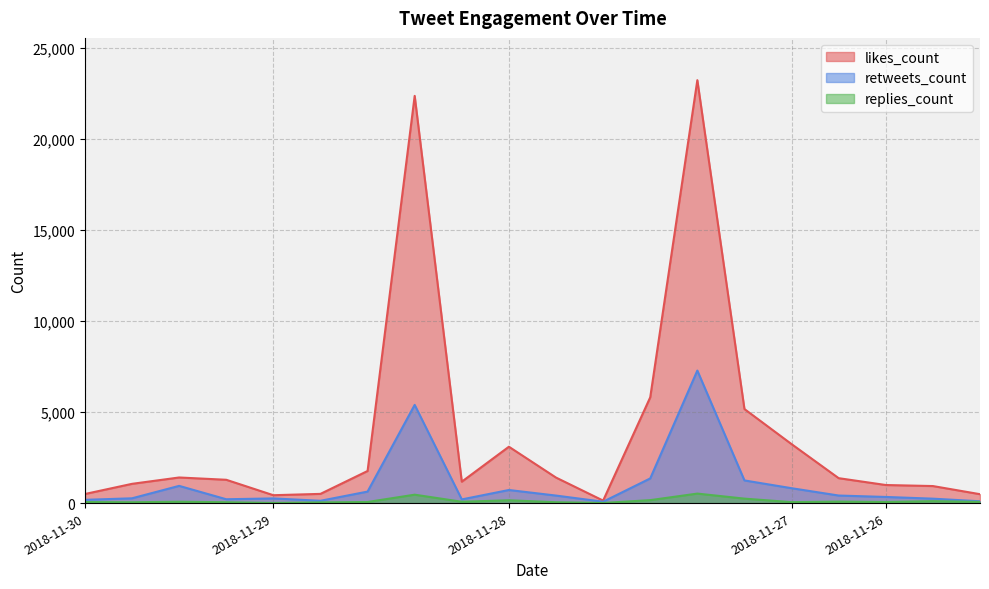

How many lines are shown in the chart?

3